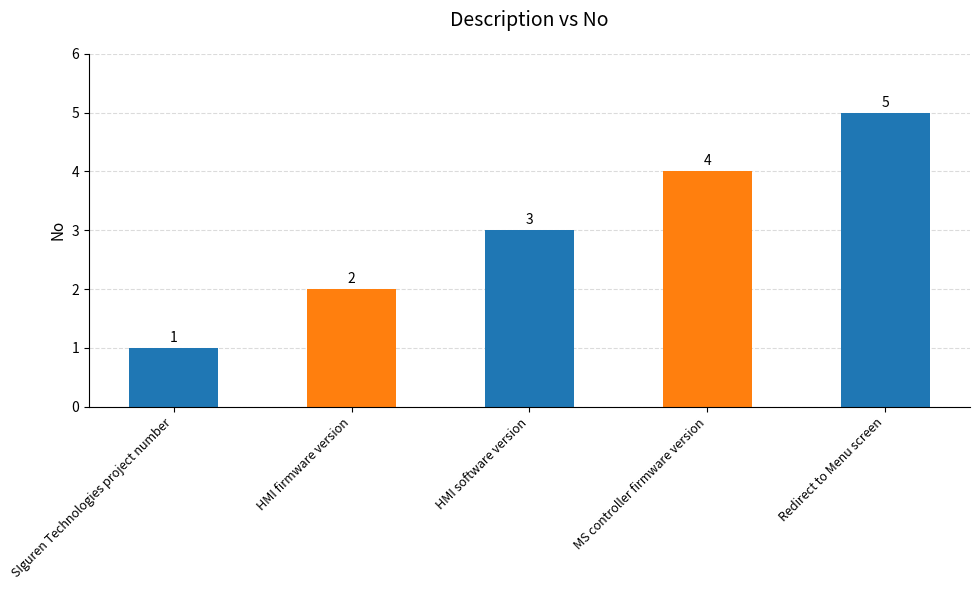

Rank the categories by value from highest to lowest.

Redirect to Menu screen, MS controller firmware version, HMI software version, HMI firmware version, SIguren Technologies project number